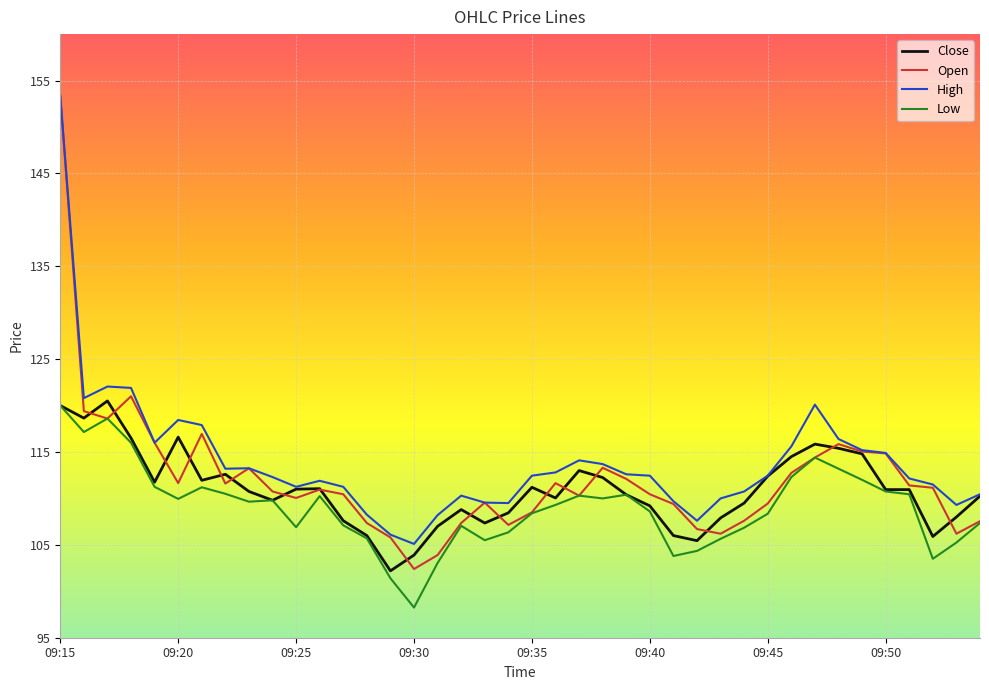

True or false: High and Low cross at least once.

False